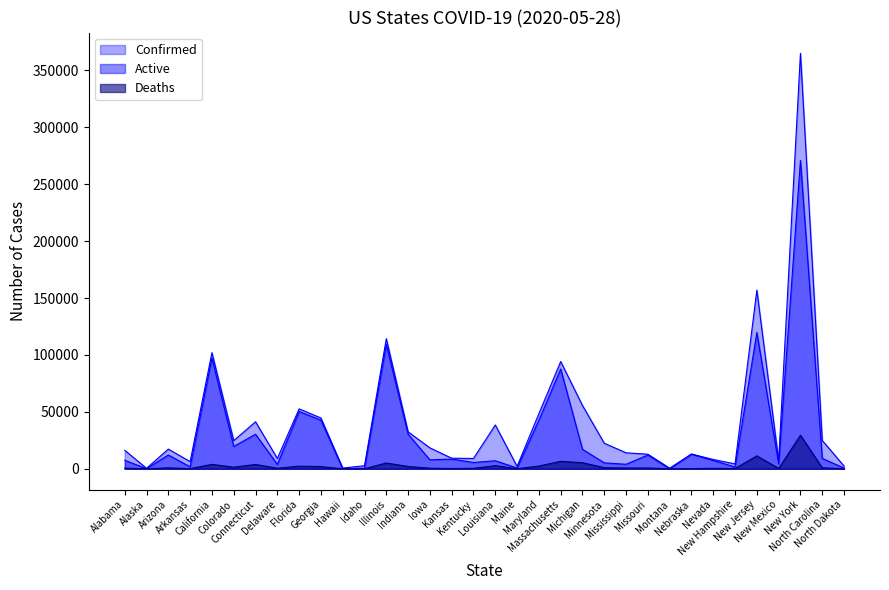

At which label is Deaths closest to 14747?

New Jersey